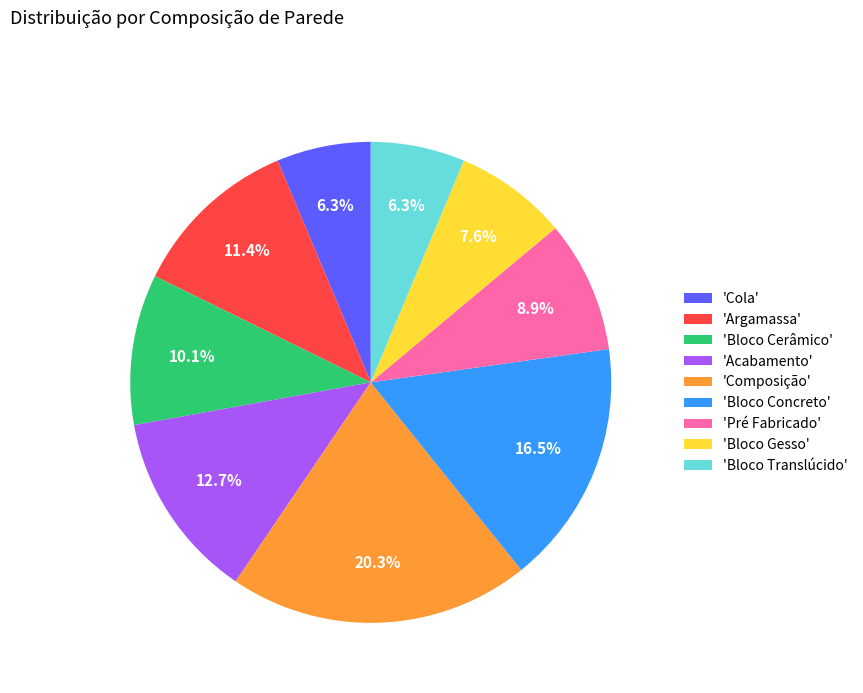

Approximately how many times larger is the value at 'Acabamento' compared to 'Bloco Concreto'?

0.8